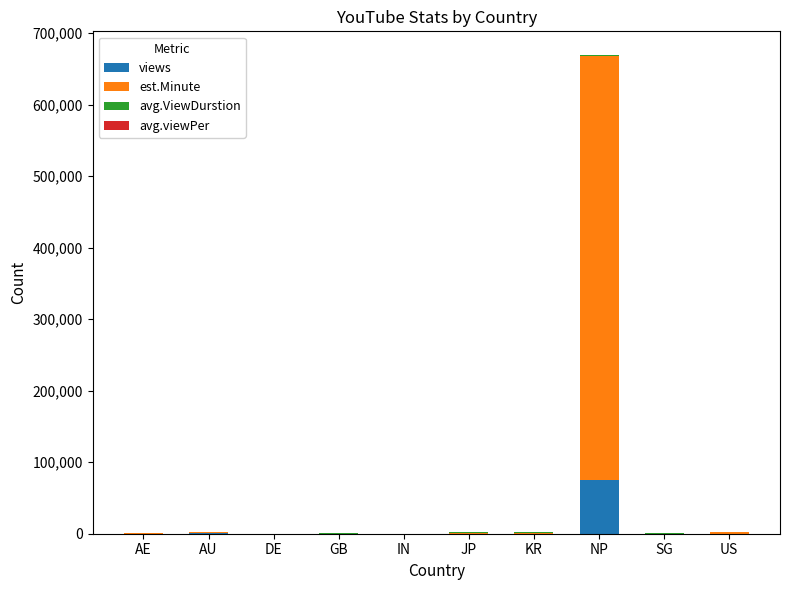

At which category is the sum across all series the highest?

NP